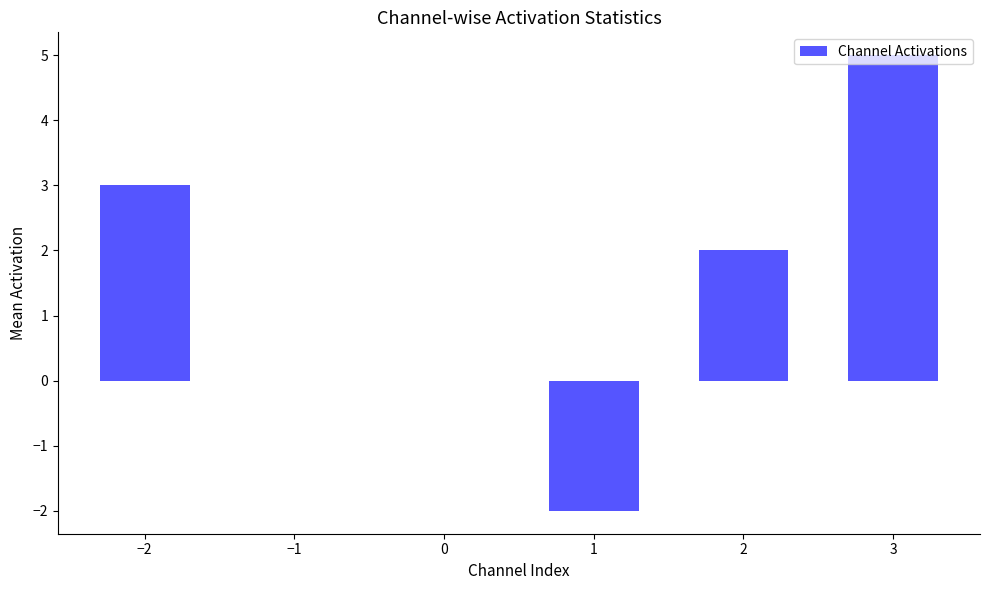

True or false: the data shows 5 at −2.

False